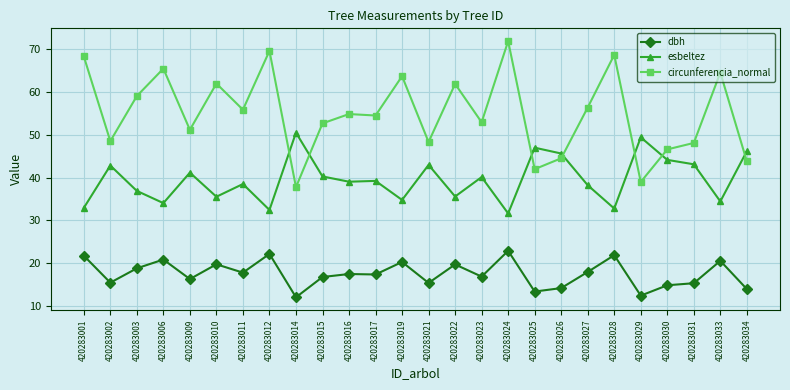

What is the difference between the highest and lowest values at 420283025?

33.6